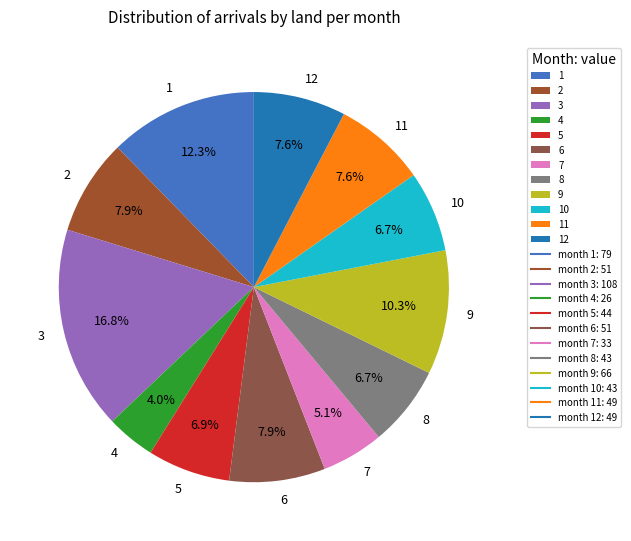

Count the number of slices in the pie.

12